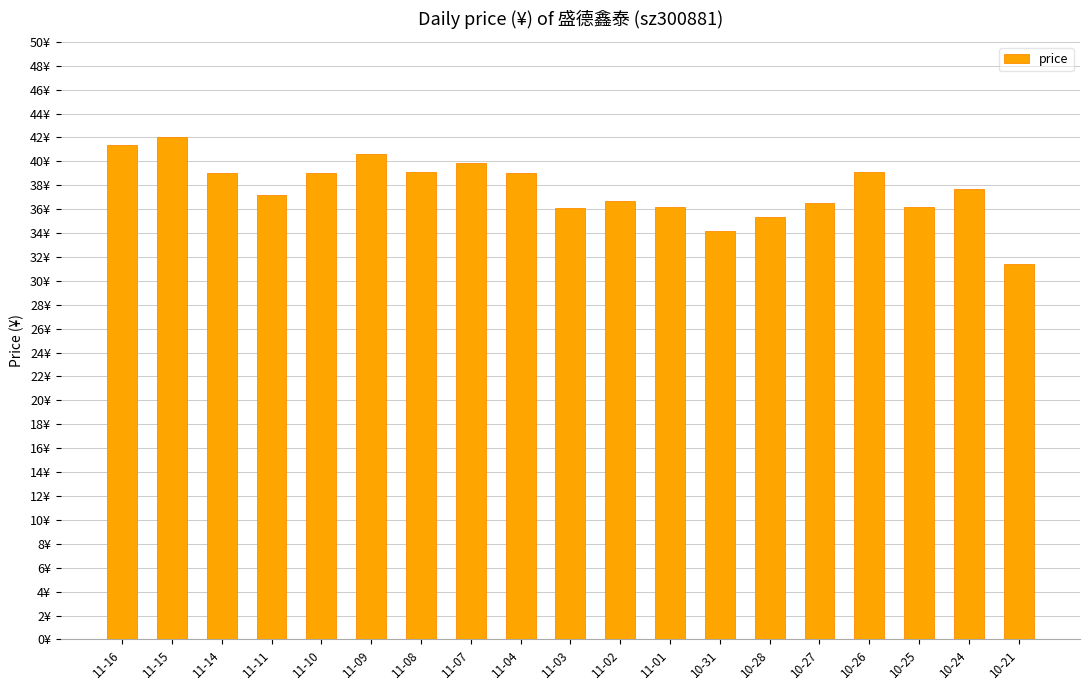

Are the bars horizontal?

No